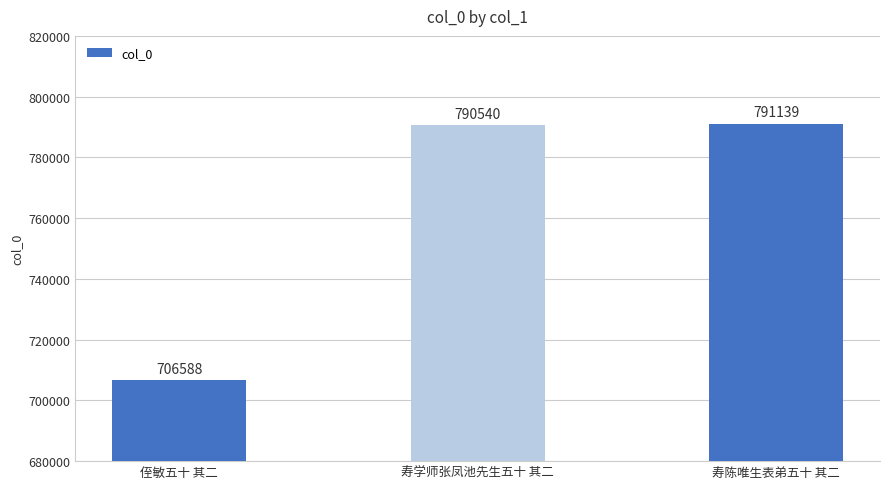

What is the value of the 3rd bar from the left?

791139